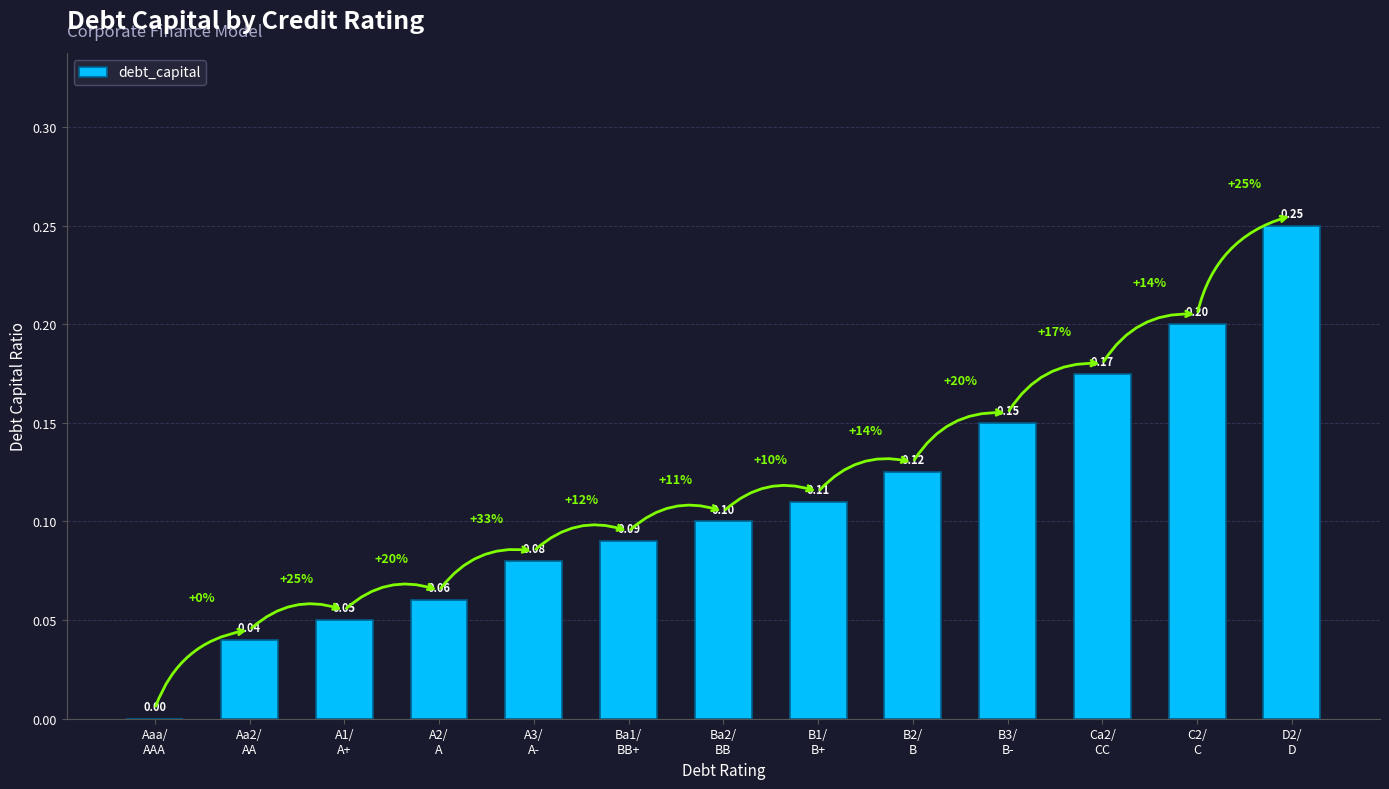

Count the number of categories in the chart.

13